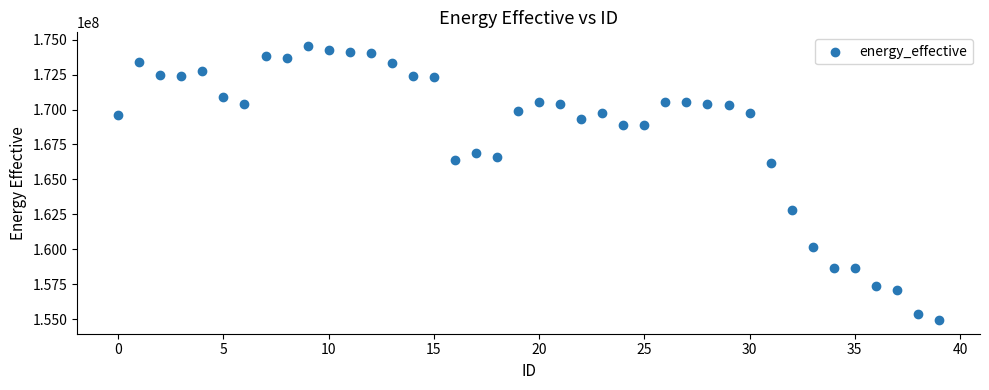

What is the range of Y values (max minus min)?

19595460